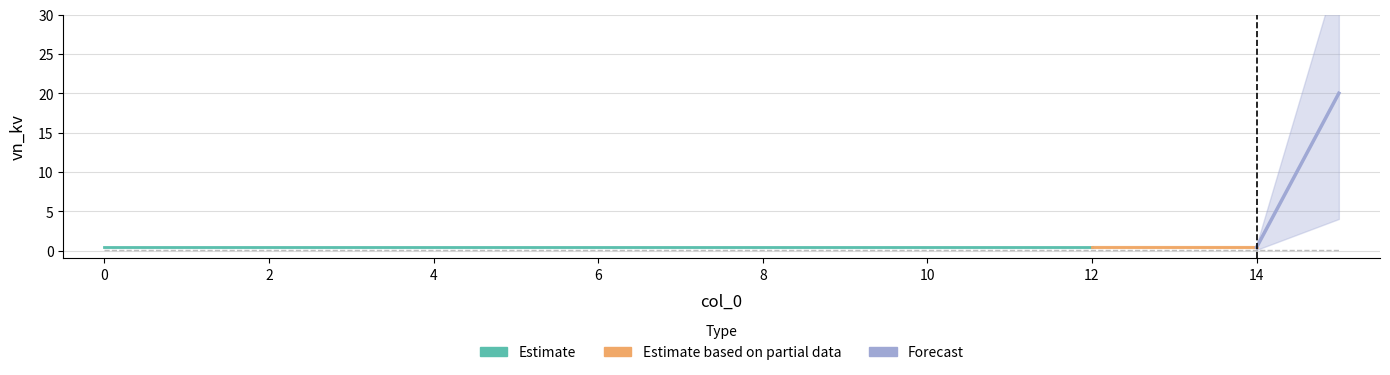

Rank the categories by value from lowest to highest.

0, 1, 2, 3, 4, 5, 6, 7, 8, 9, 10, 11, 12, 13, 14, 15